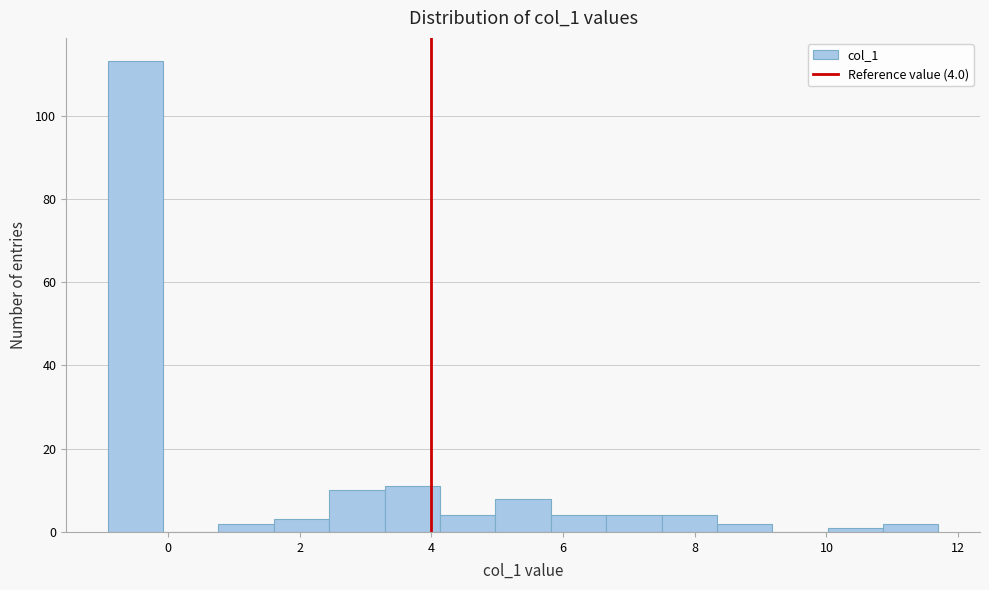

Over which range of the x-axis is the bar tallest?

-1.0 to 0.0